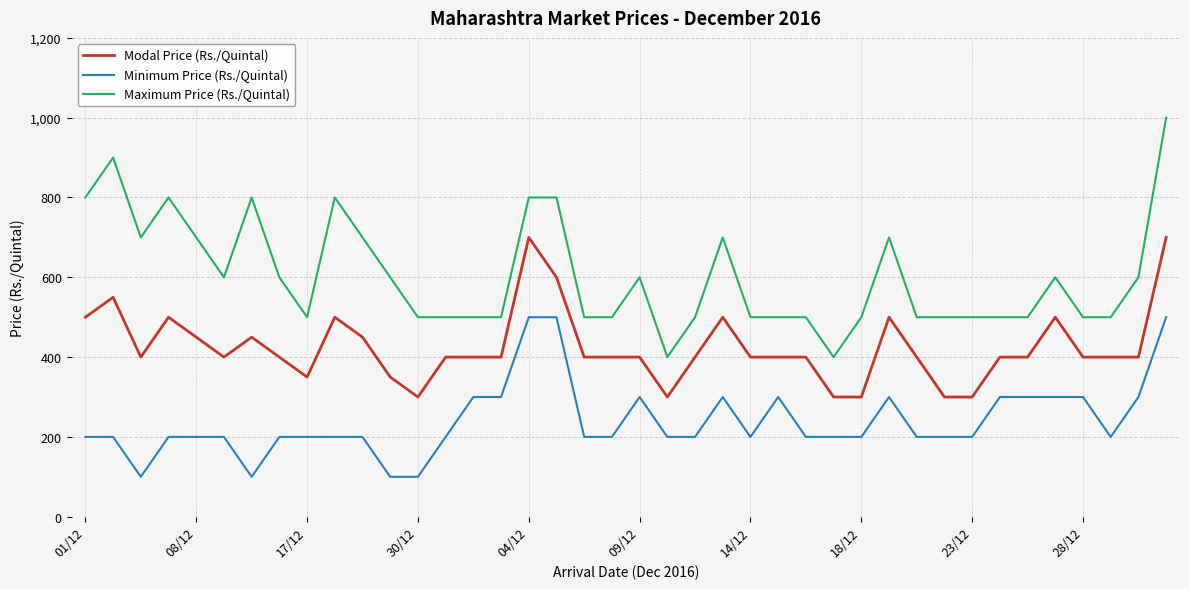

What is the smallest value displayed?

100